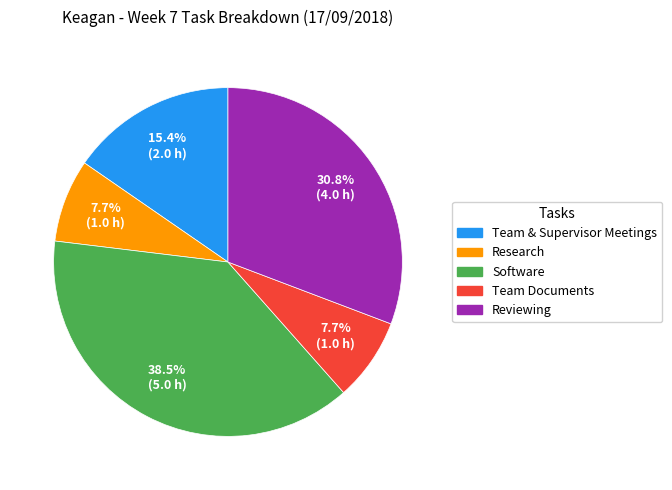

Is there a majority slice in this chart?

No